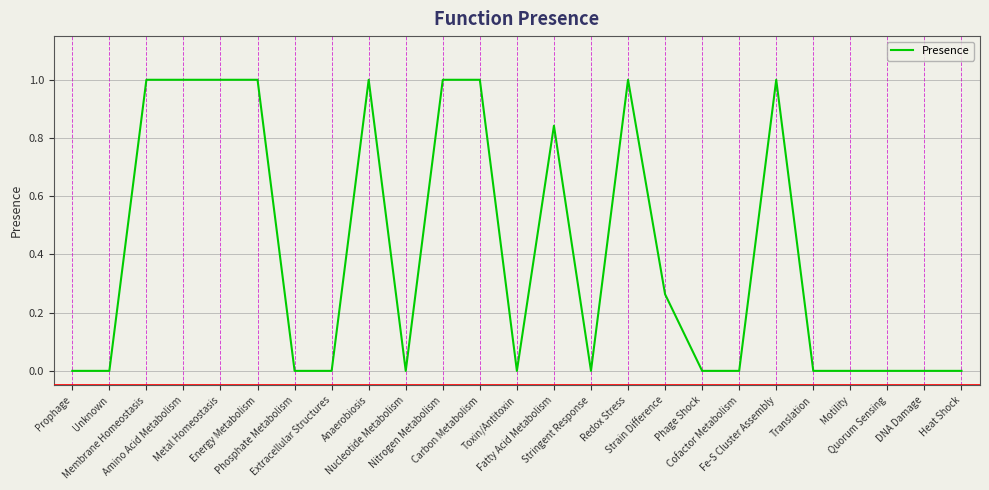

Is it true that the value at Unknown is 0.7?

False